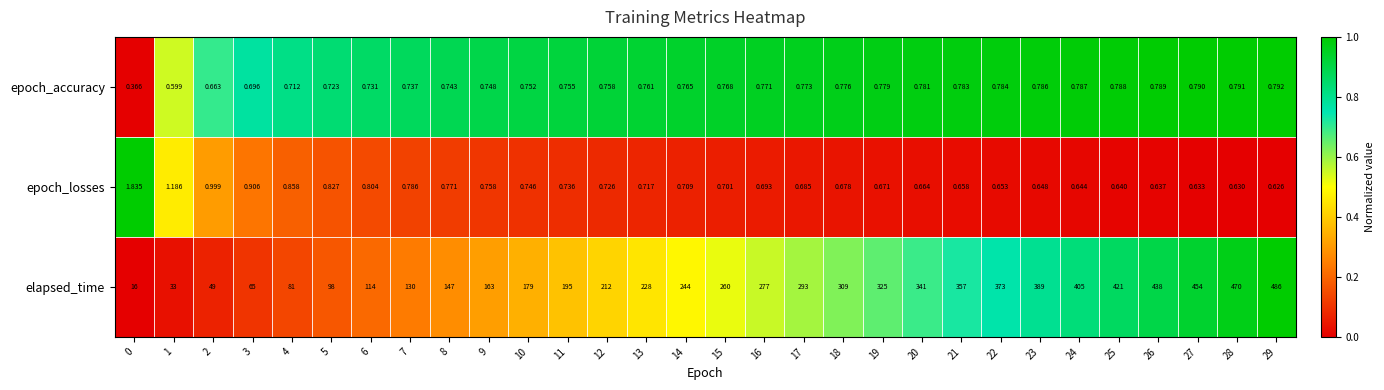

Which series changed the most between 1 and 10?

elapsed_time